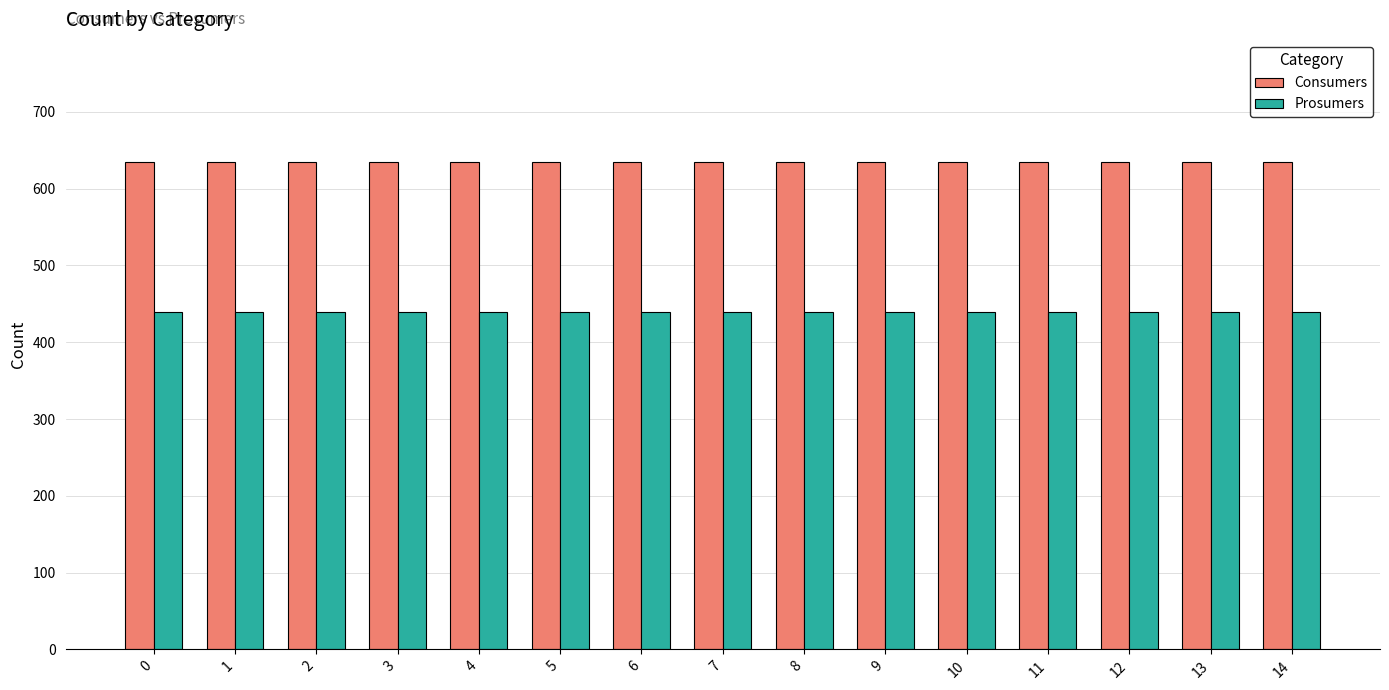

How many bars are there in each group?

2